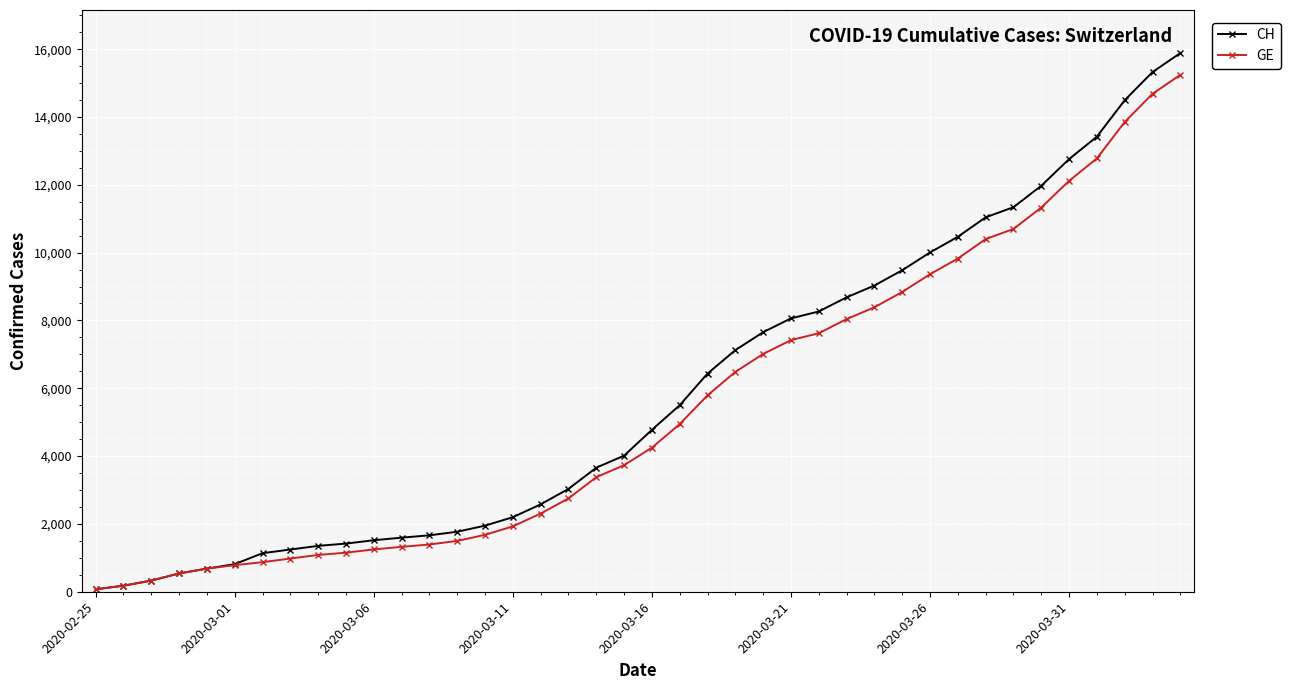

How many lines are shown in the chart?

2